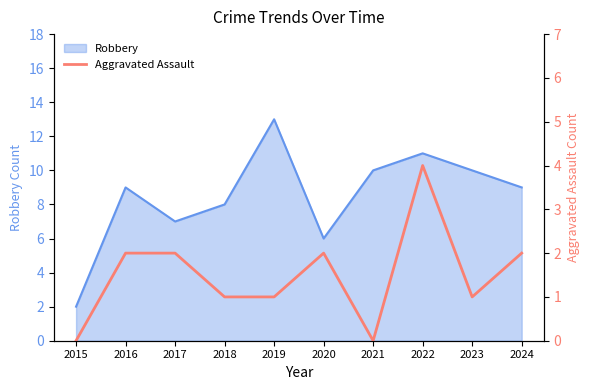

True or false: the data shows 1 at 2017.

False